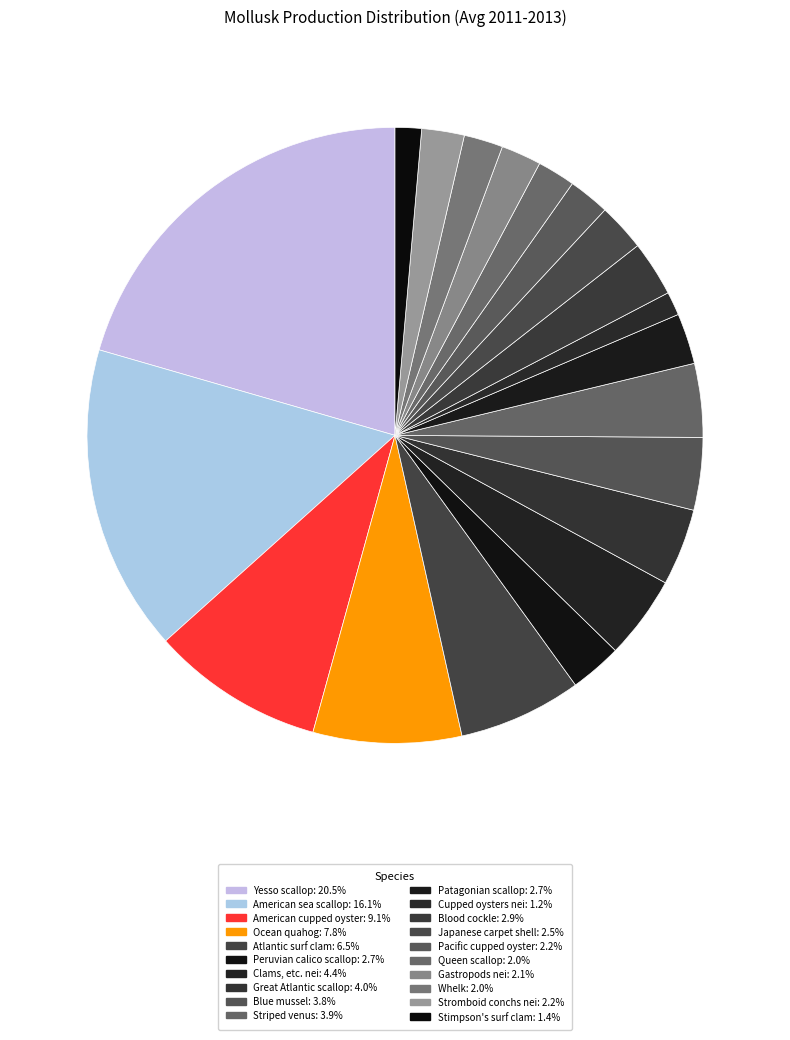

True or false: Striped venus accounts for 1% of the total.

False